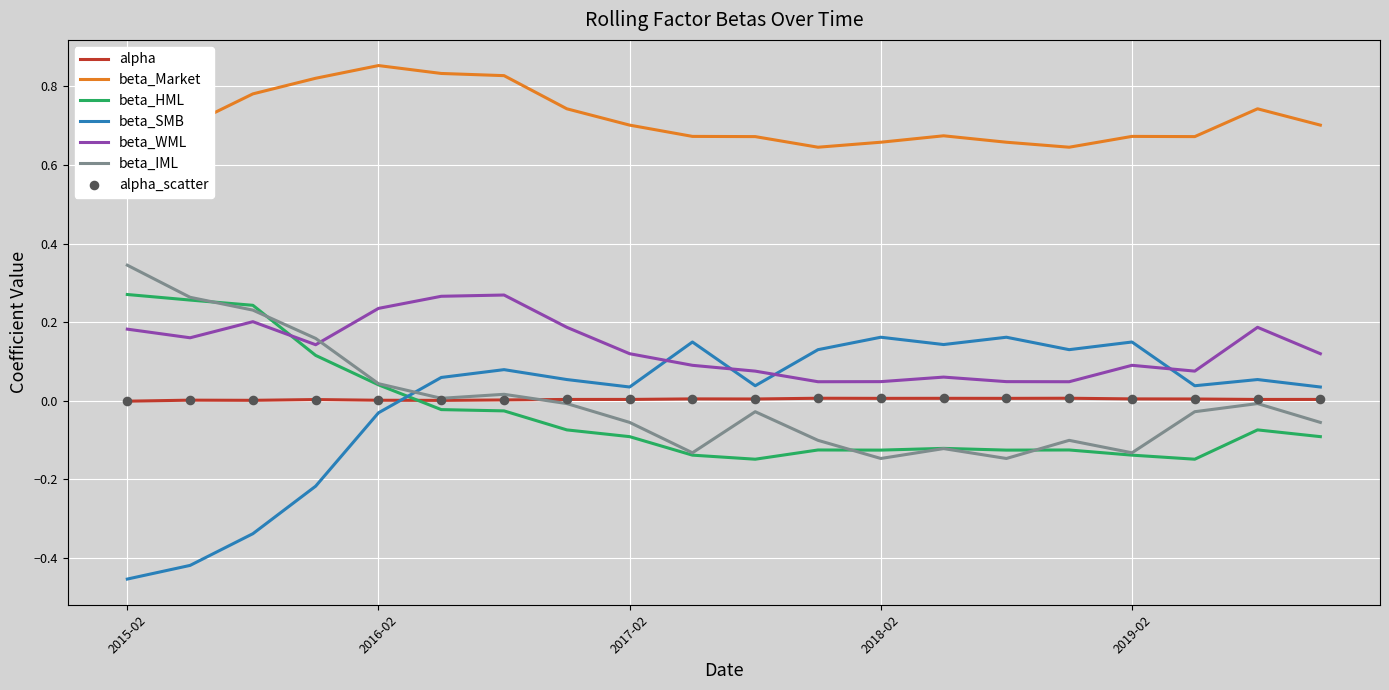

Which series ends up on top after the final intersection of alpha and beta_SMB?

beta_SMB